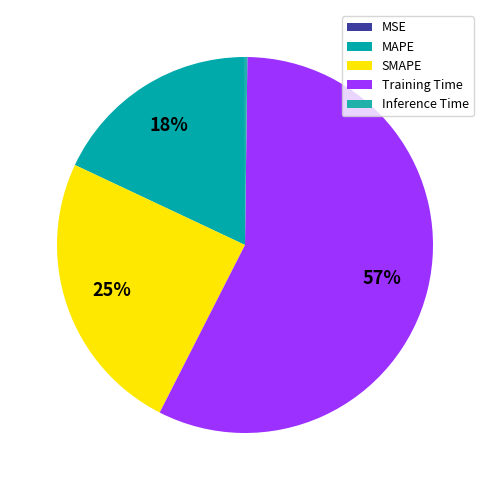

Count the number of slices in the pie.

5